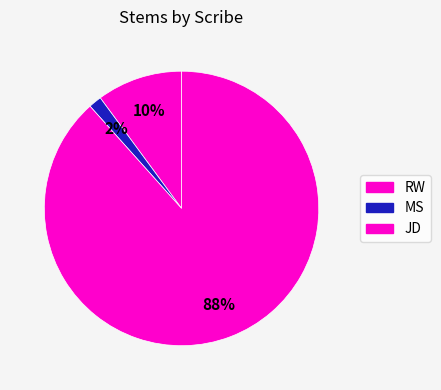

How many segments does this pie chart have?

3